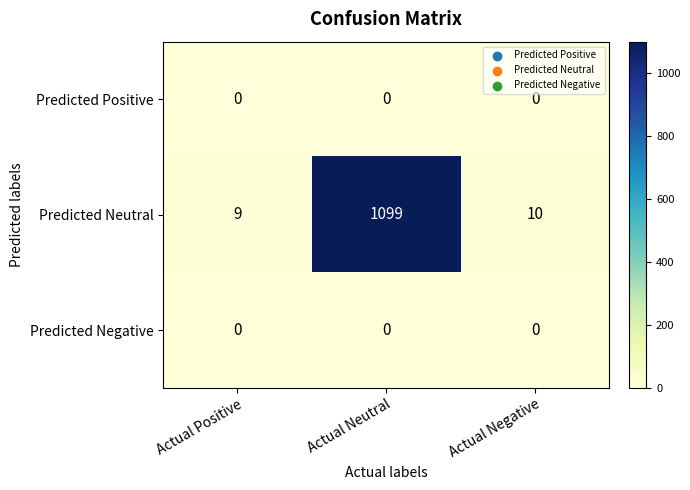

At which category is the sum across all series the highest?

Actual Neutral